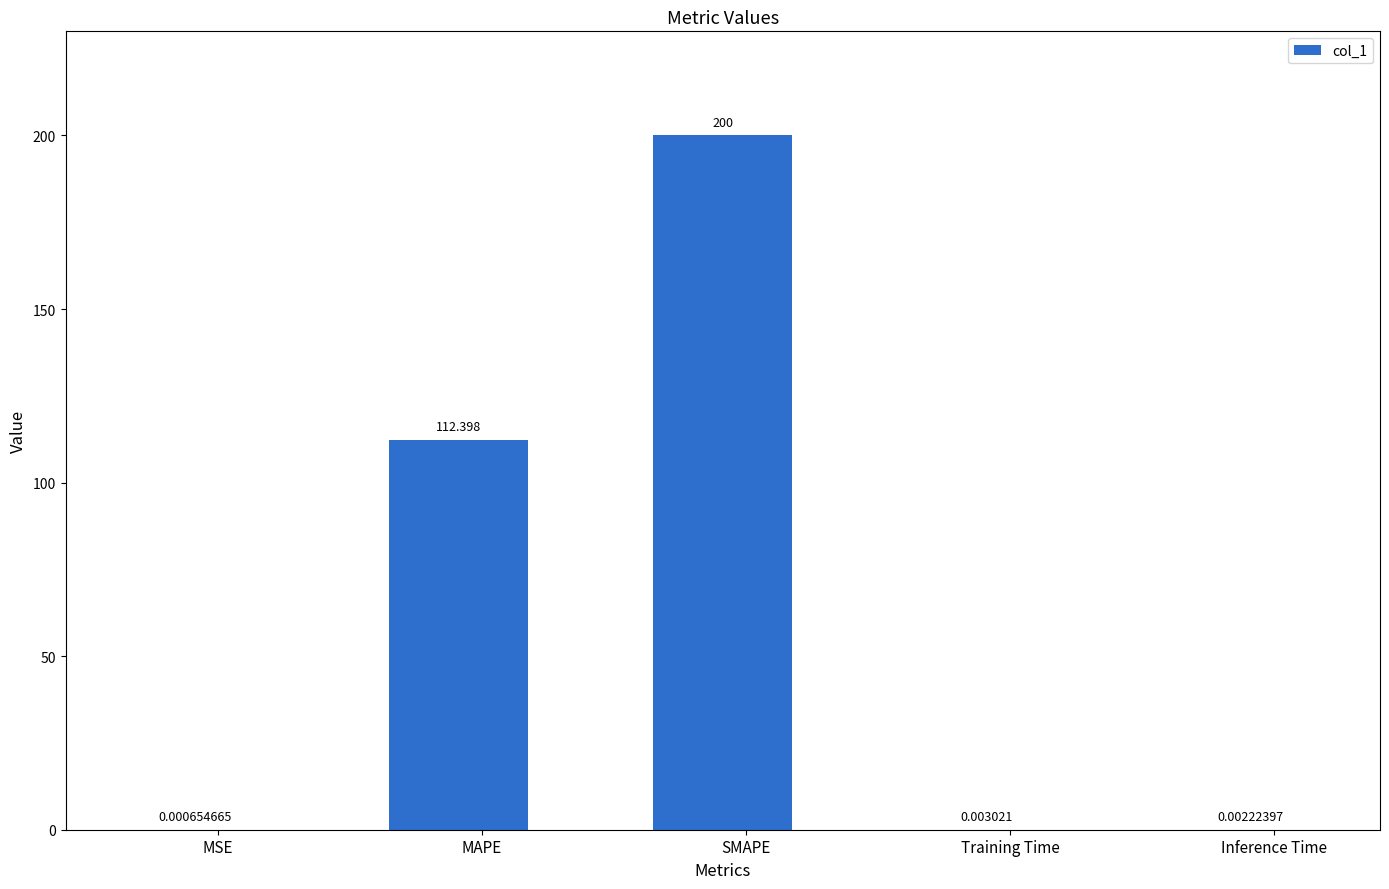

Between MSE and SMAPE, which is larger?

SMAPE